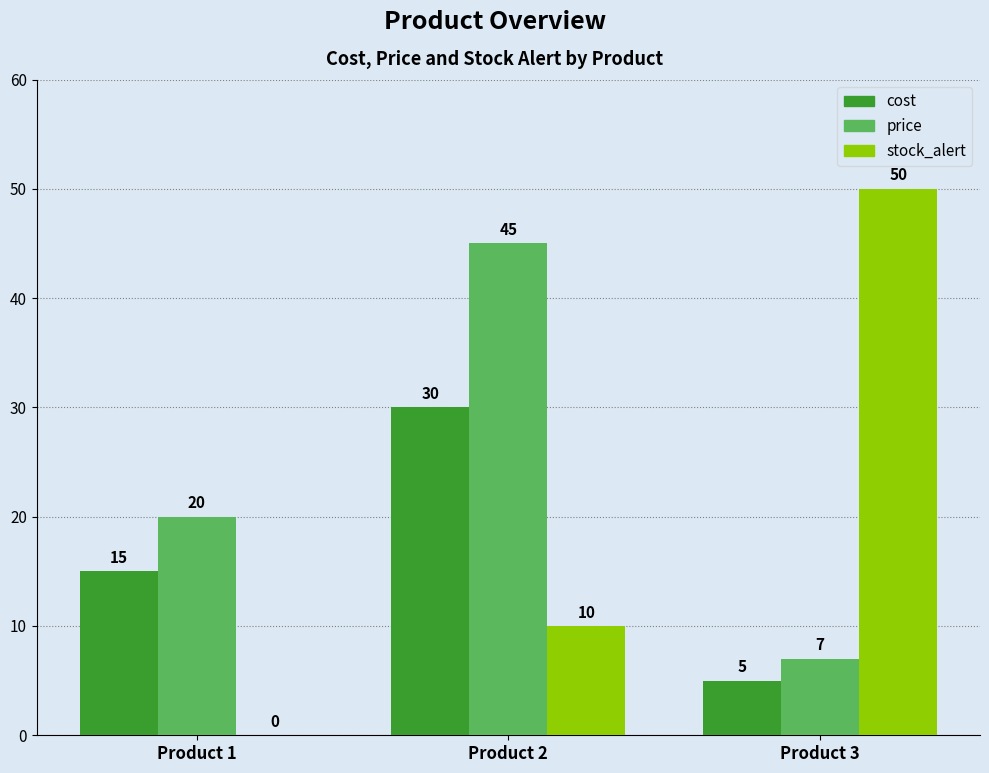

Which series has the largest total across all categories?

price